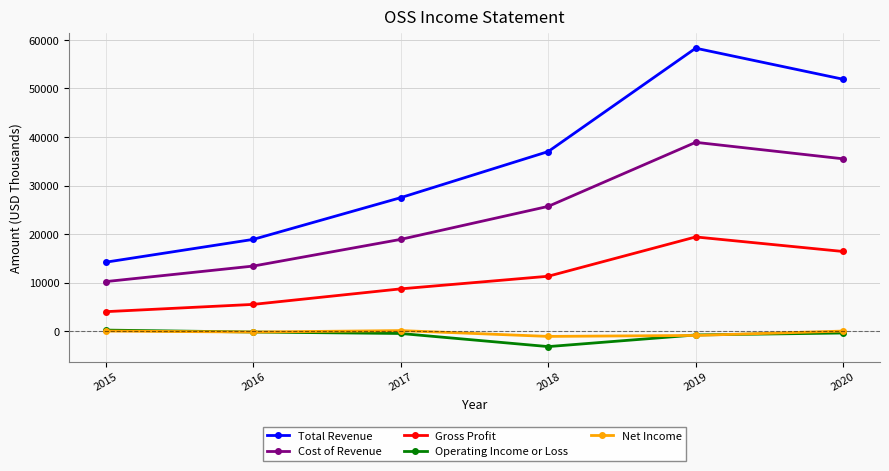

Which series has the widest spread of values?

Total Revenue